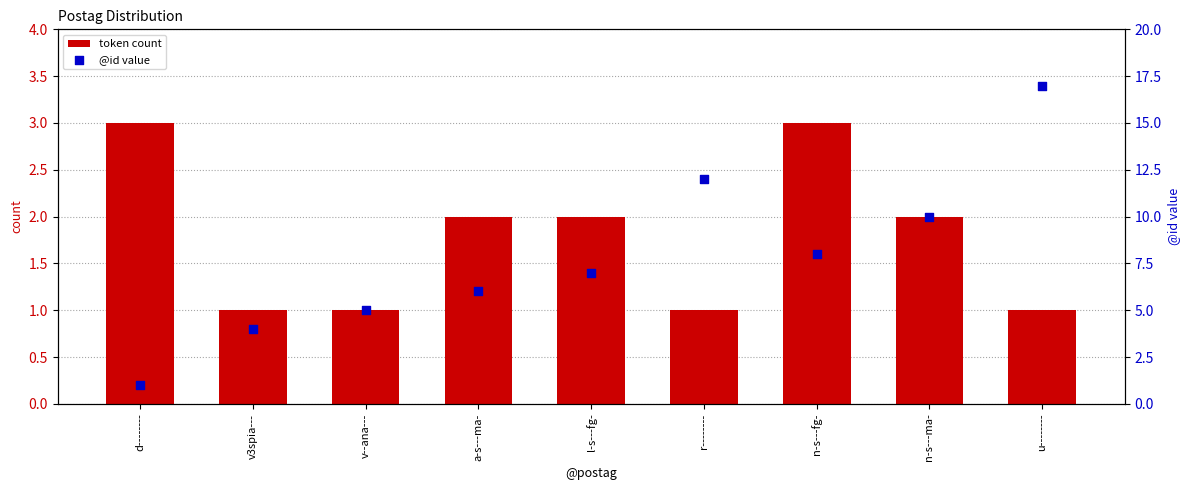

Which series reaches the maximum Y coordinate?

@id value